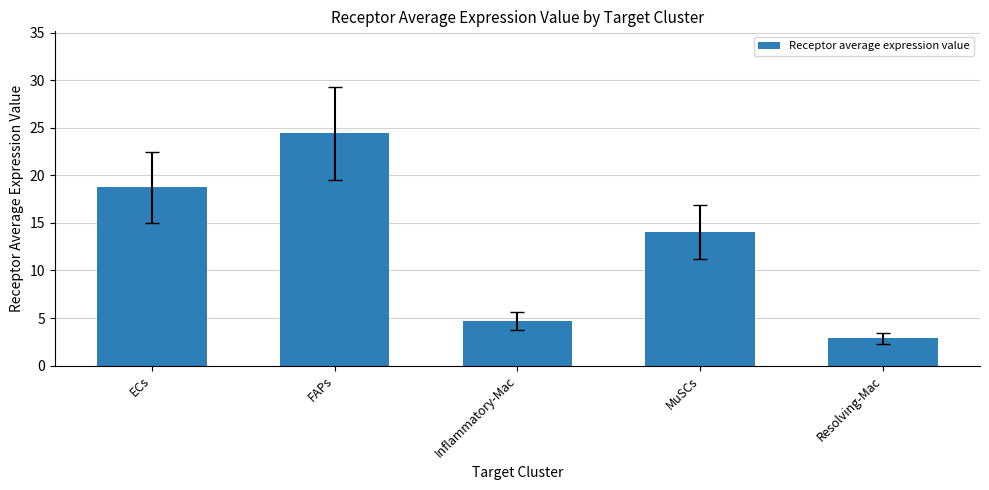

Which label corresponds to the smallest value in the chart?

Resolving-Mac